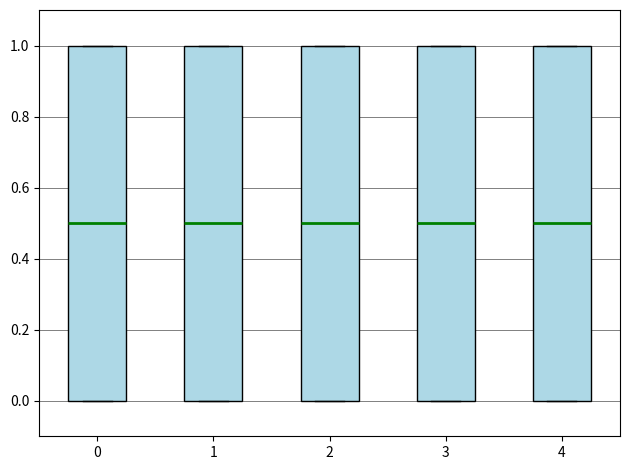

Reading left to right, read every box against the y-axis: the position of its median line, the range the box covers, and the ends of its whiskers. The values are not printed on the chart, so give them approximately, as read against the axis.

0: median 0.5, box 0.0 to 1.0, whiskers 0.0 to 1.0
1: median 0.5, box 0.0 to 1.0, whiskers 0.0 to 1.0
2: median 0.5, box 0.0 to 1.0, whiskers 0.0 to 1.0
3: median 0.5, box 0.0 to 1.0, whiskers 0.0 to 1.0
4: median 0.5, box 0.0 to 1.0, whiskers 0.0 to 1.0